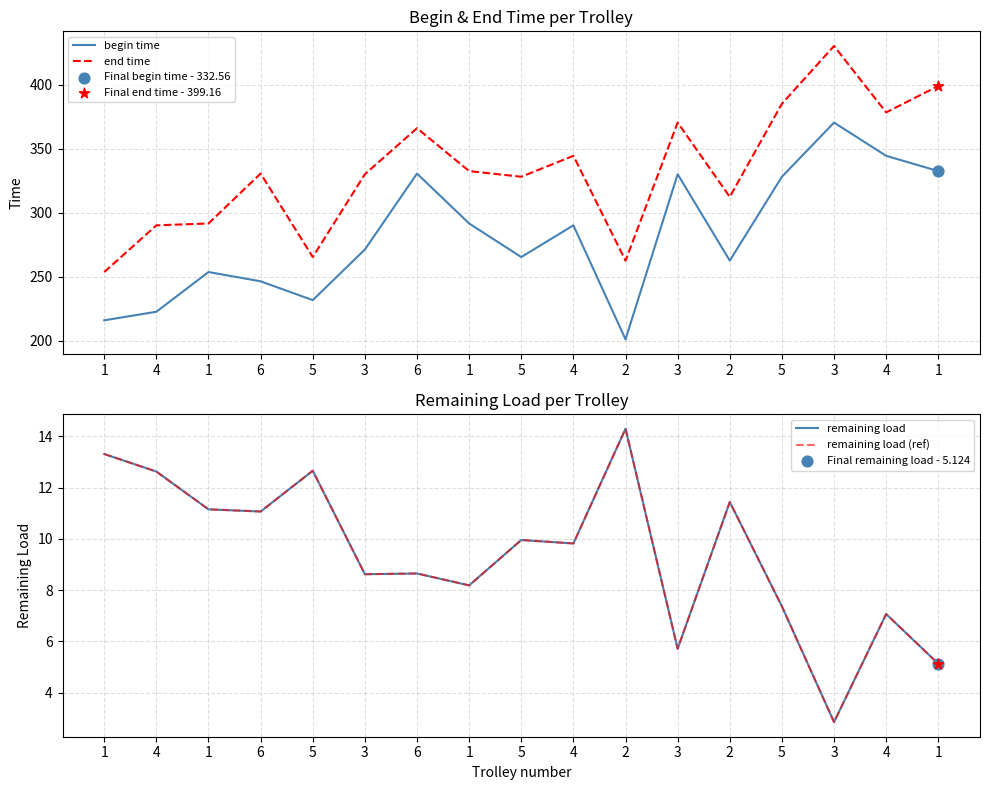

Which series reaches the minimum Y coordinate?

remaining load